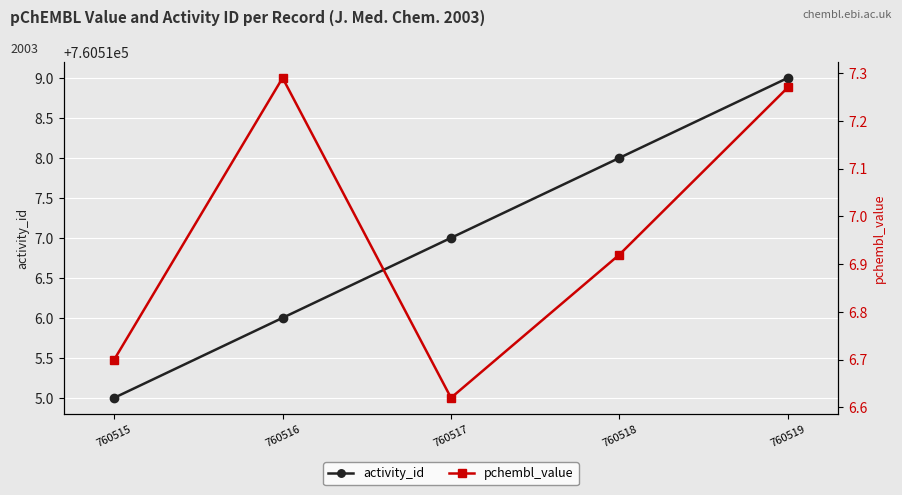

Which series has the largest total across all categories?

activity_id